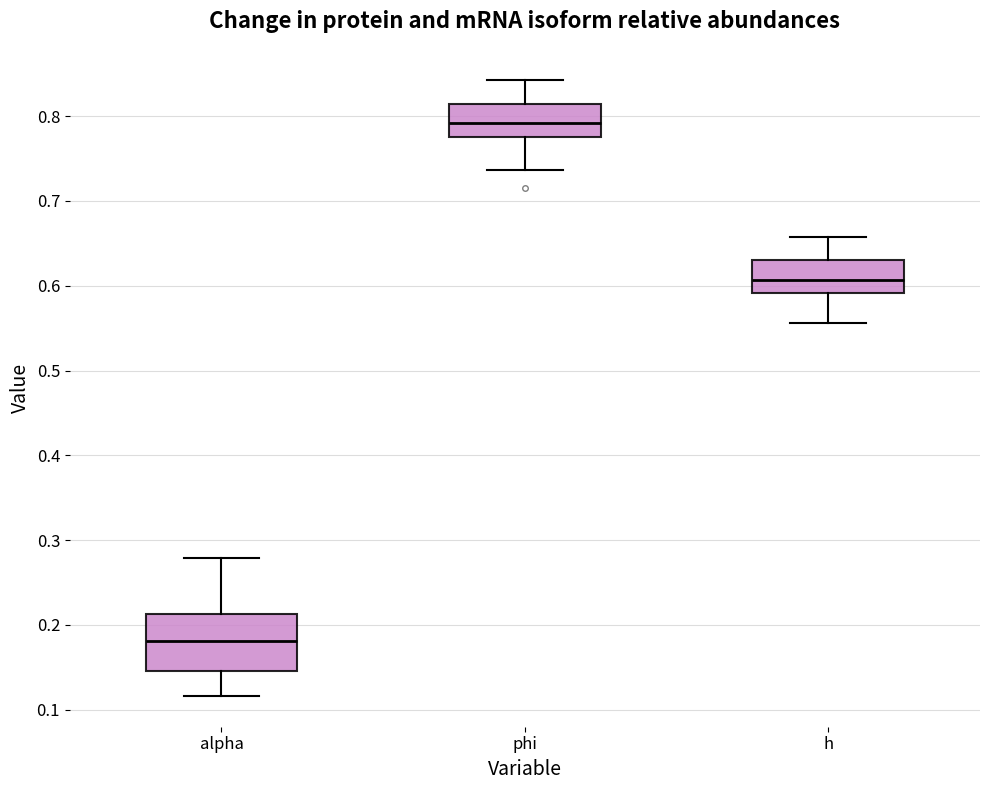

Where is the upper edge of the box for alpha on the y-axis? The values are not printed on the chart, so give them approximately, as read against the axis.

0.21